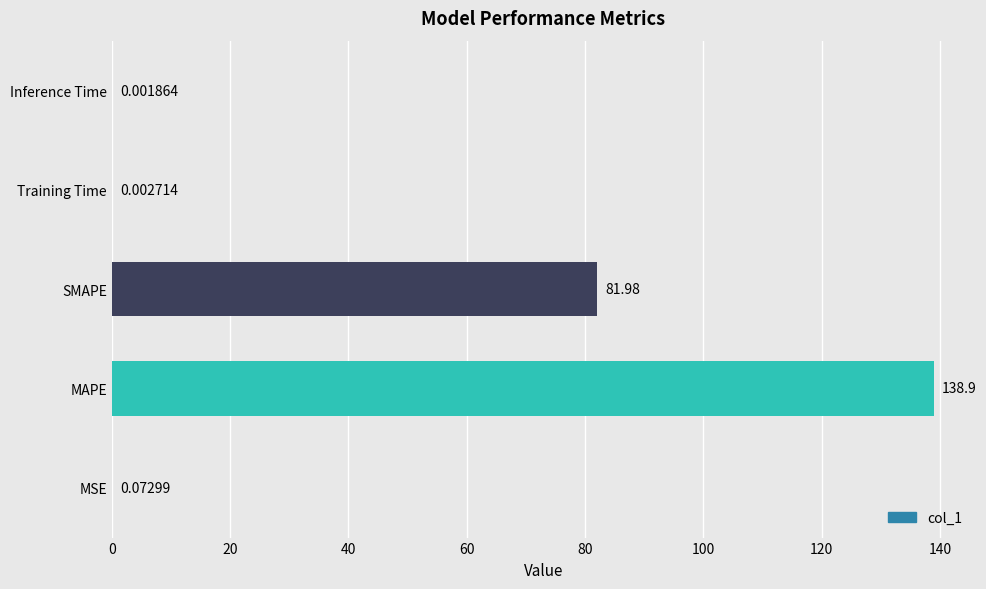

Are the bars horizontal?

Yes